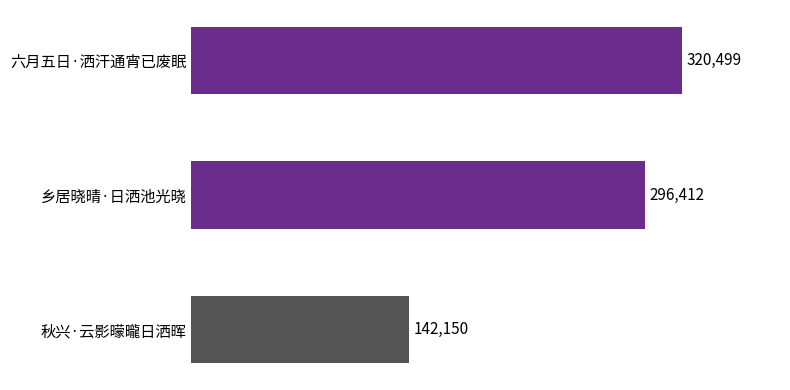

Rank the categories by value from lowest to highest.

秋兴·云影曚曨日洒晖, 乡居晓晴·日洒池光晓, 六月五日·洒汗通宵已废眠